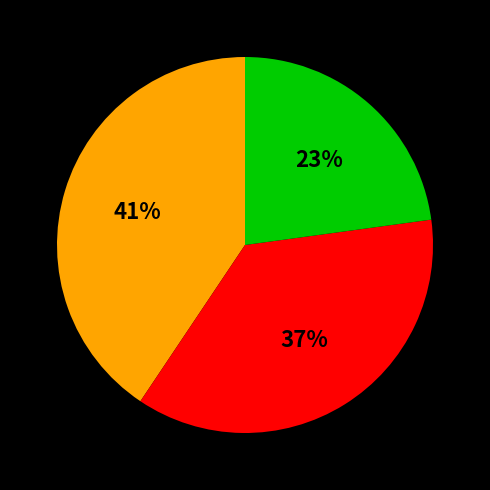

Count the number of slices in the pie.

3